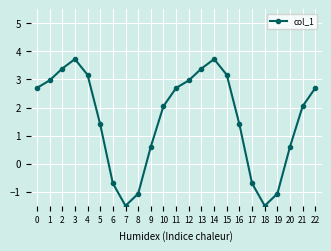

What is the minimum value shown in the chart?

-1.5